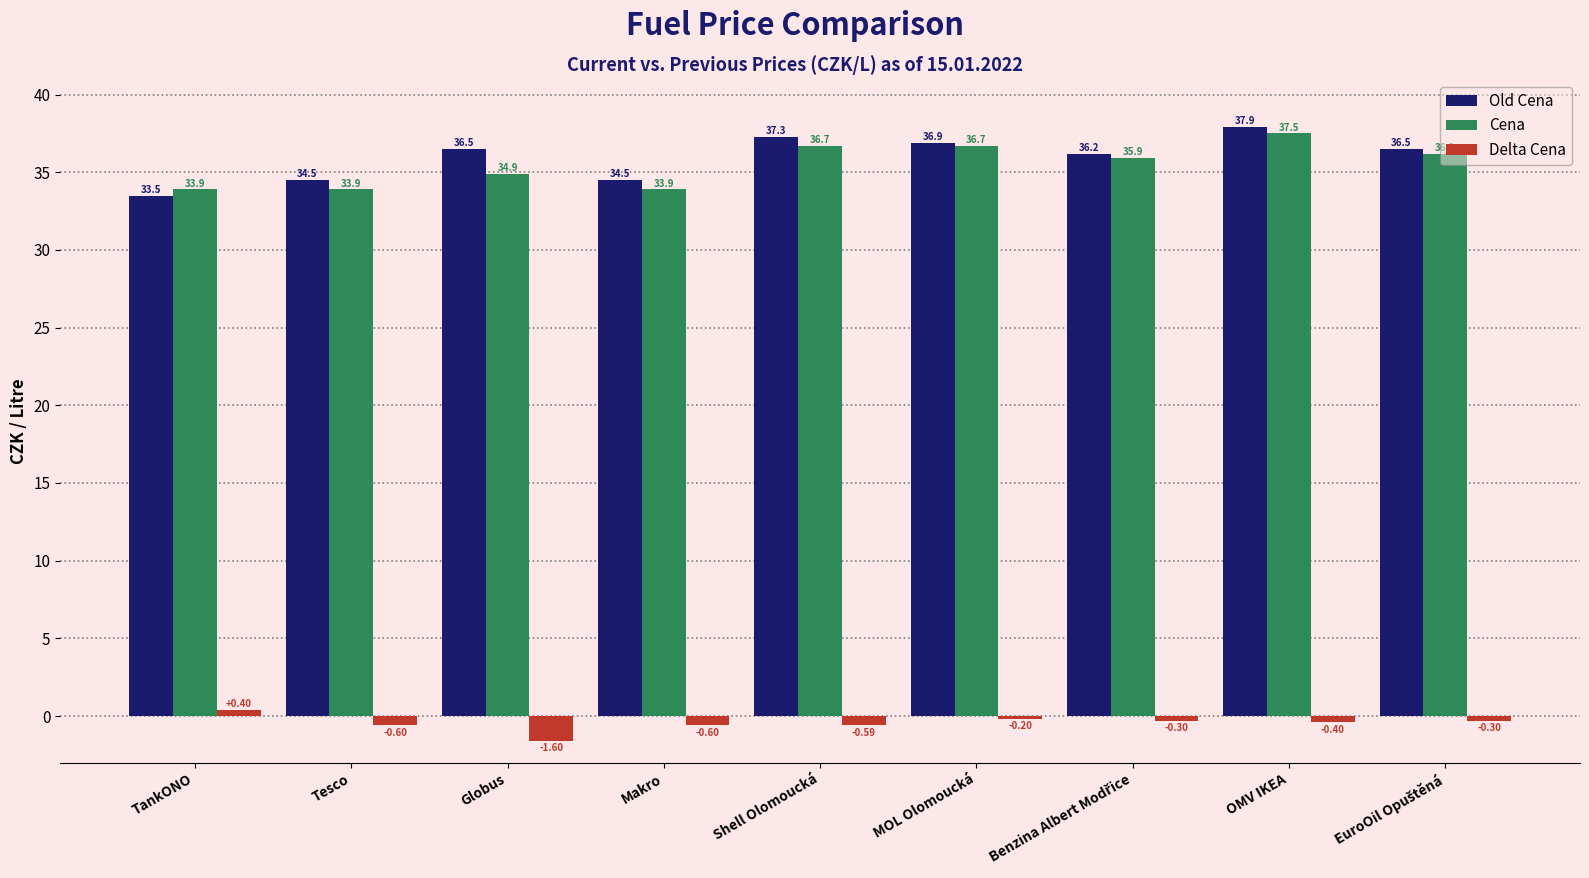

True or false: Delta Cena has a value of -0.6 at Shell Olomoucká.

True